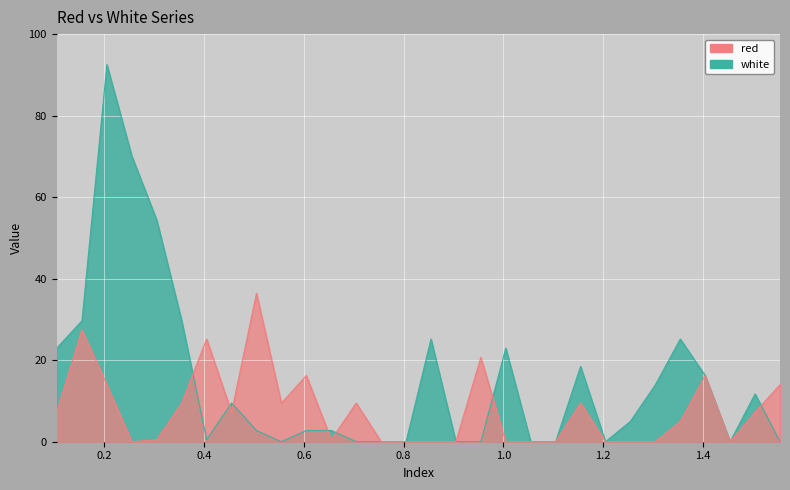

What are all the series names shown in the legend?

red, white